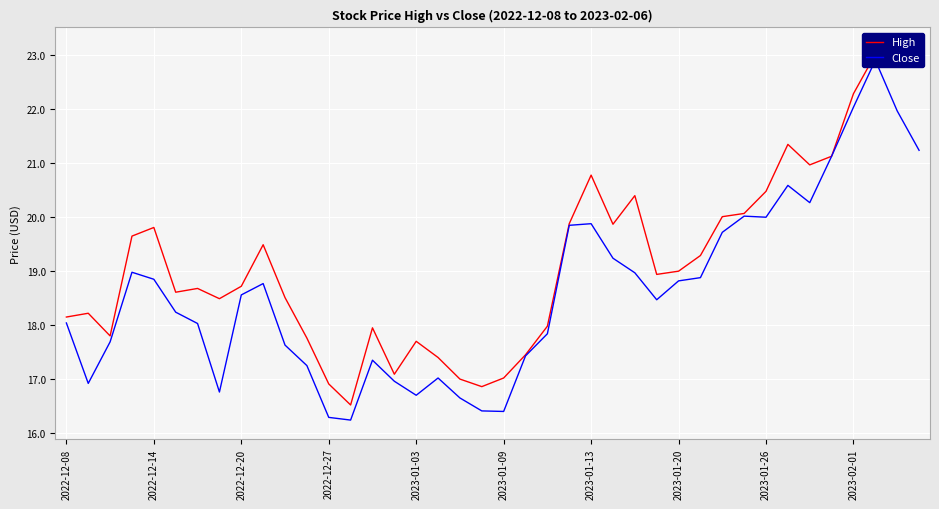

List the labels in order of High value, smallest first.

13, 19, 12, 18, 20, 15, 17, 21, 16, 11, 2022-12-20, 14, 22, 2022-12-08, 2022-12-14, 2023-01-20, 10, 2023-01-09, 2023-01-13, 2023-01-26, 27, 28, 29, 2023-02-01, 2022-12-27, 2023-01-03, 25, 23, 30, 31, 26, 32, 24, 34, 35, 33, 36, 39, 37, 38